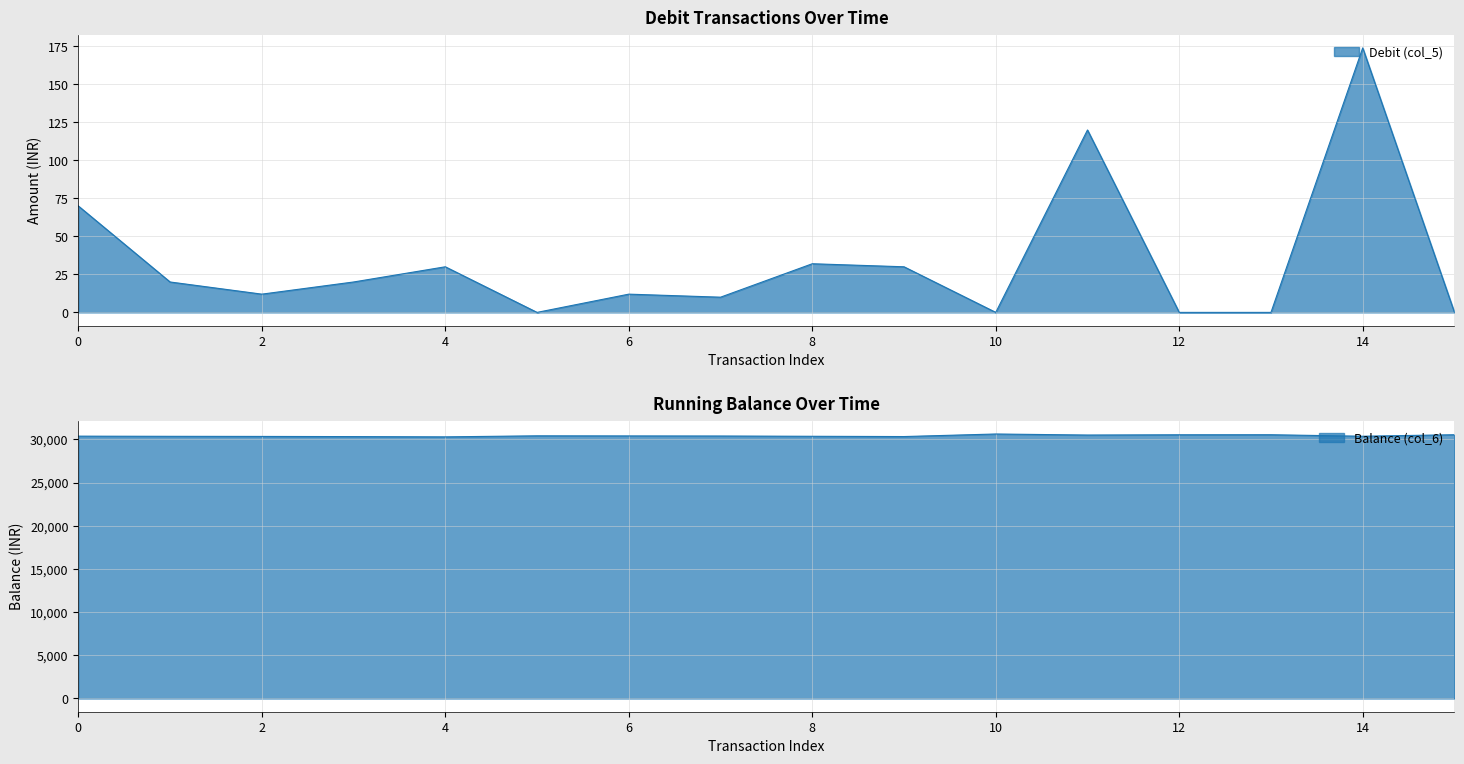

Count the number of data series in this chart.

2